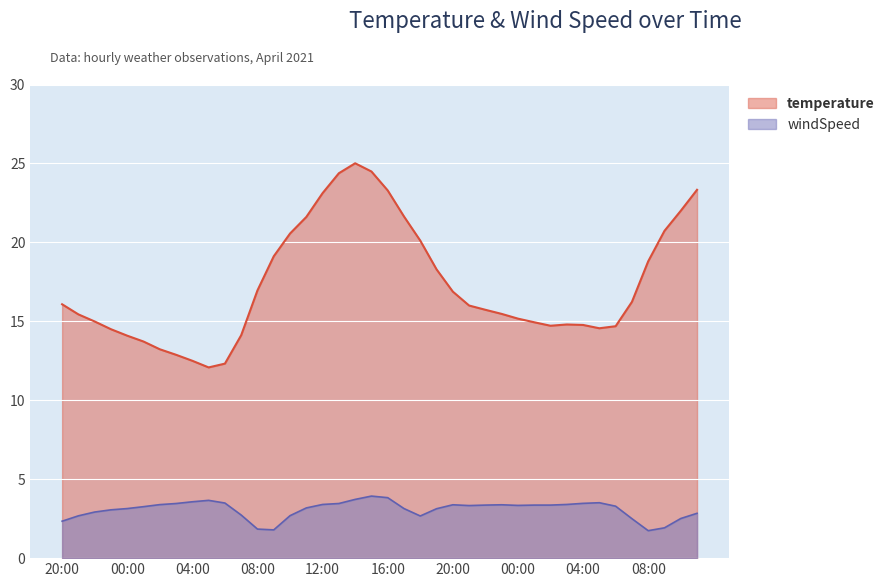

At which label is windSpeed closest to 2?

2021-04-26 09:00